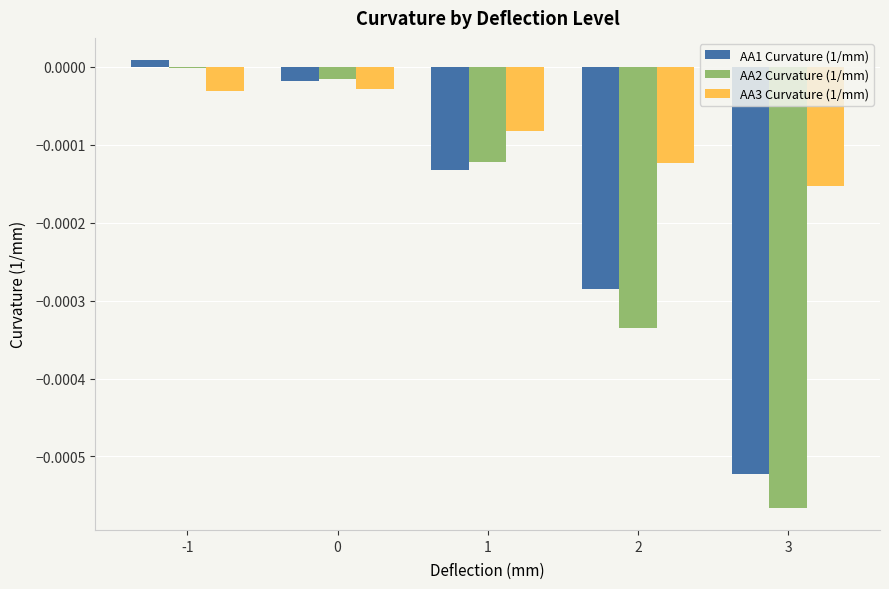

The value of AA2 Curvature (1/mm) at 0 is -0.0. True or false?

True